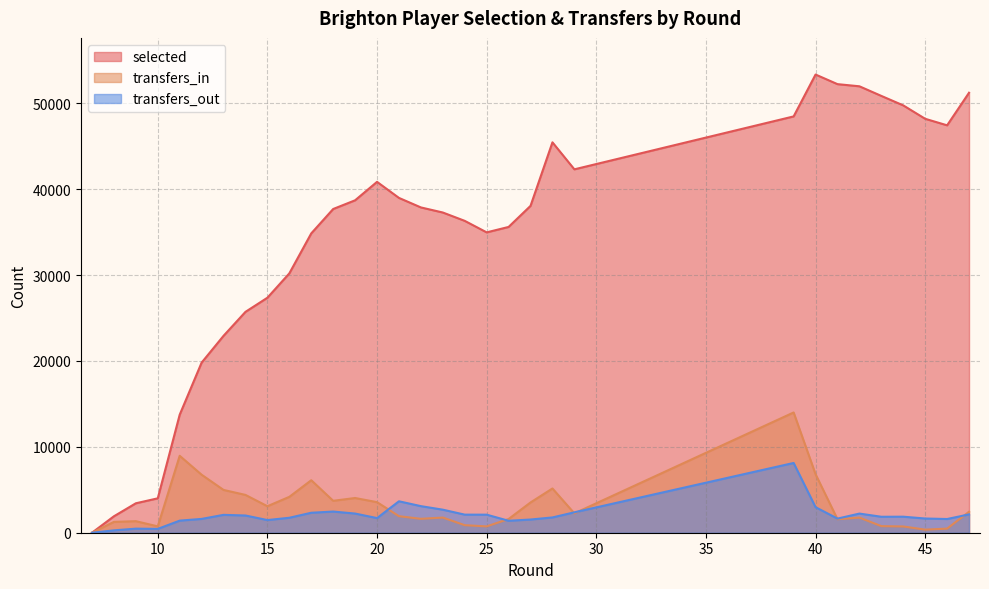

What is the value of the transfers_in point at the 4th from the left?

739